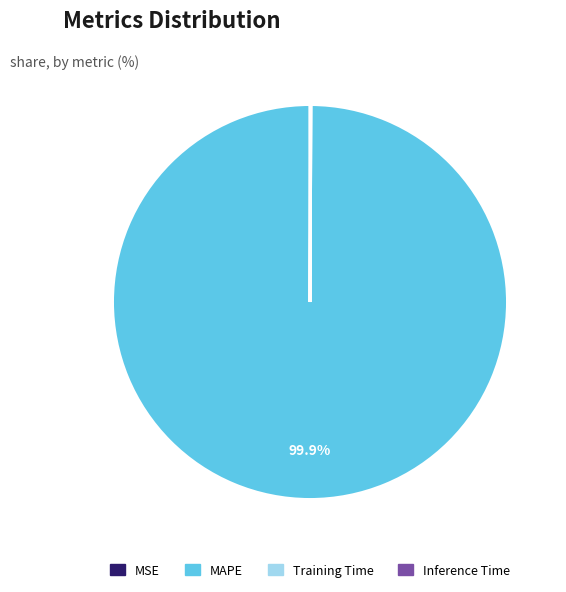

Which slice is the largest?

MAPE